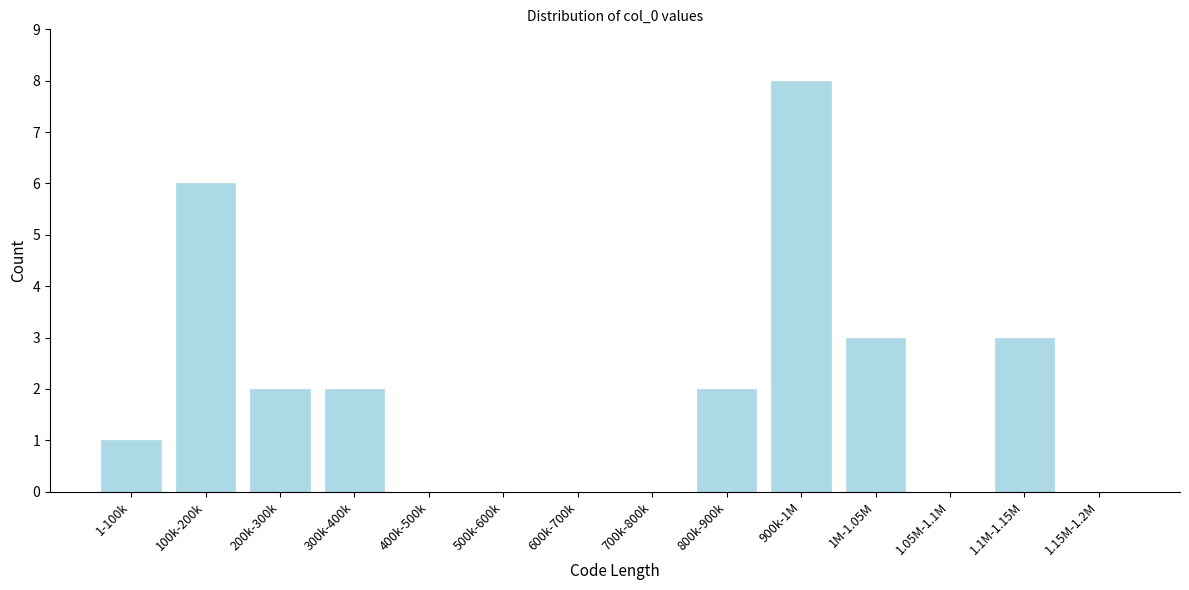

Reading left to right, transcribe all the data shown in this chart.

1-100k=1	100k-200k=6	200k-300k=2	300k-400k=2	400k-500k=0	500k-600k=0	600k-700k=0	700k-800k=0	800k-900k=2	900k-1M=8	1M-1.05M=3	1.05M-1.1M=0	1.1M-1.15M=3	1.15M-1.2M=0